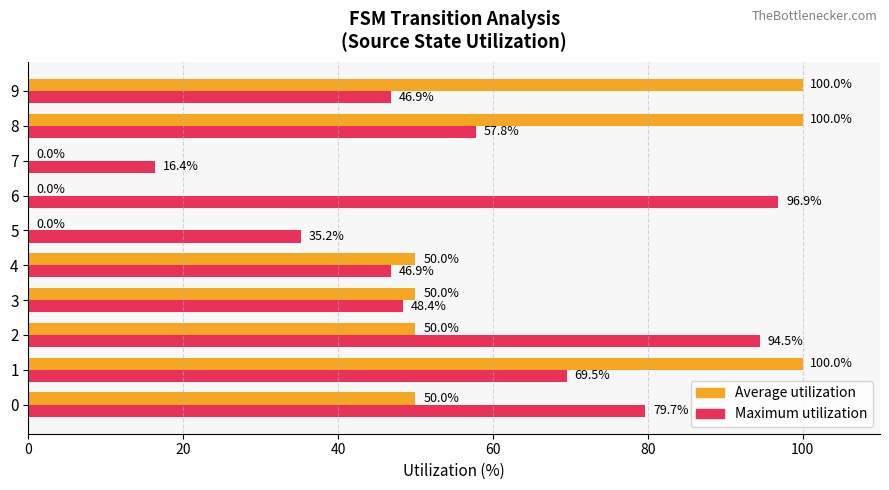

What is the highest value of the Maximum utilization series?

96.9